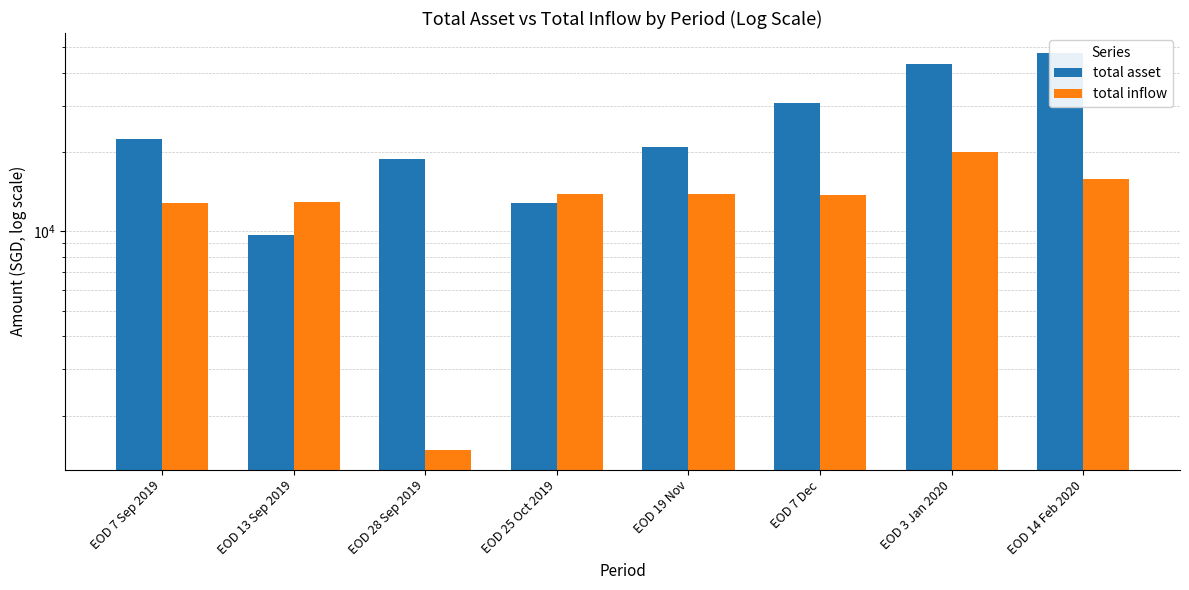

What is the sum of the total asset values at EOD 19 Nov and EOD 13 Sep 2019?

30589.3